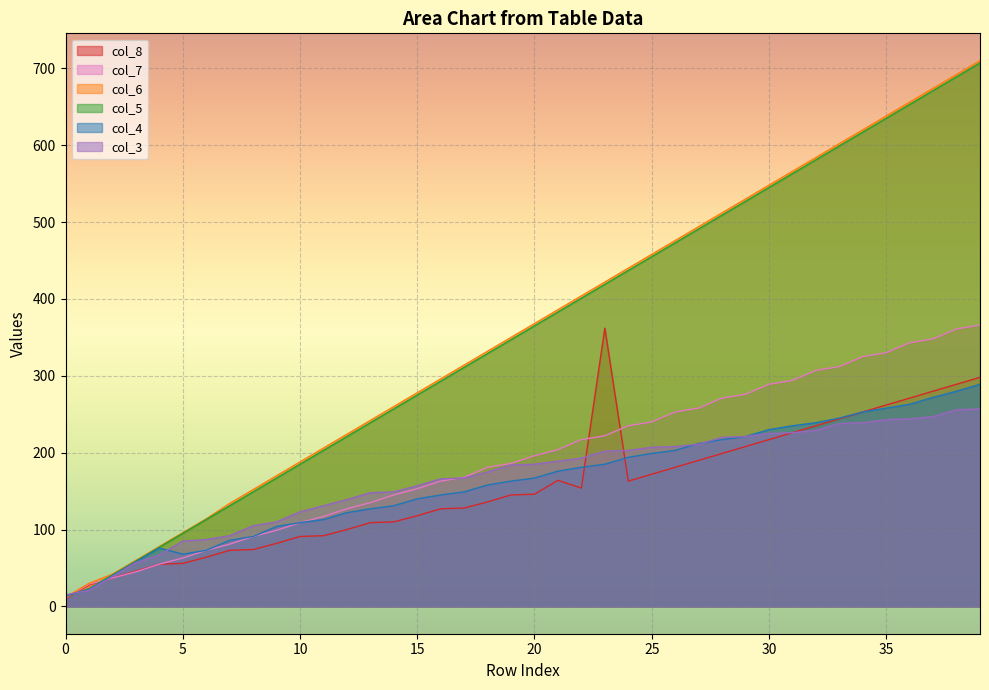

What is the total value across all series at 1?

153